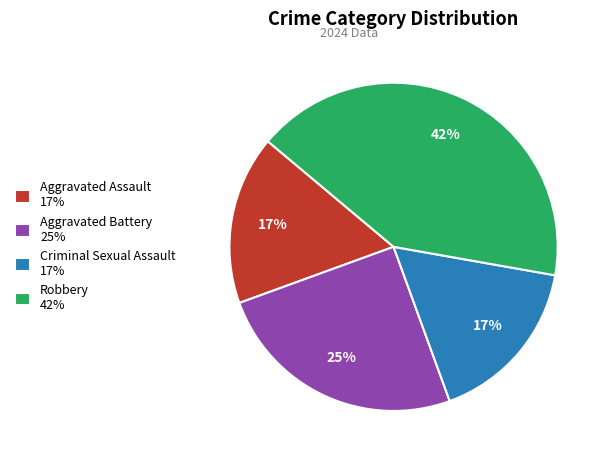

Does Aggravated Battery account for over 50% of the chart?

No